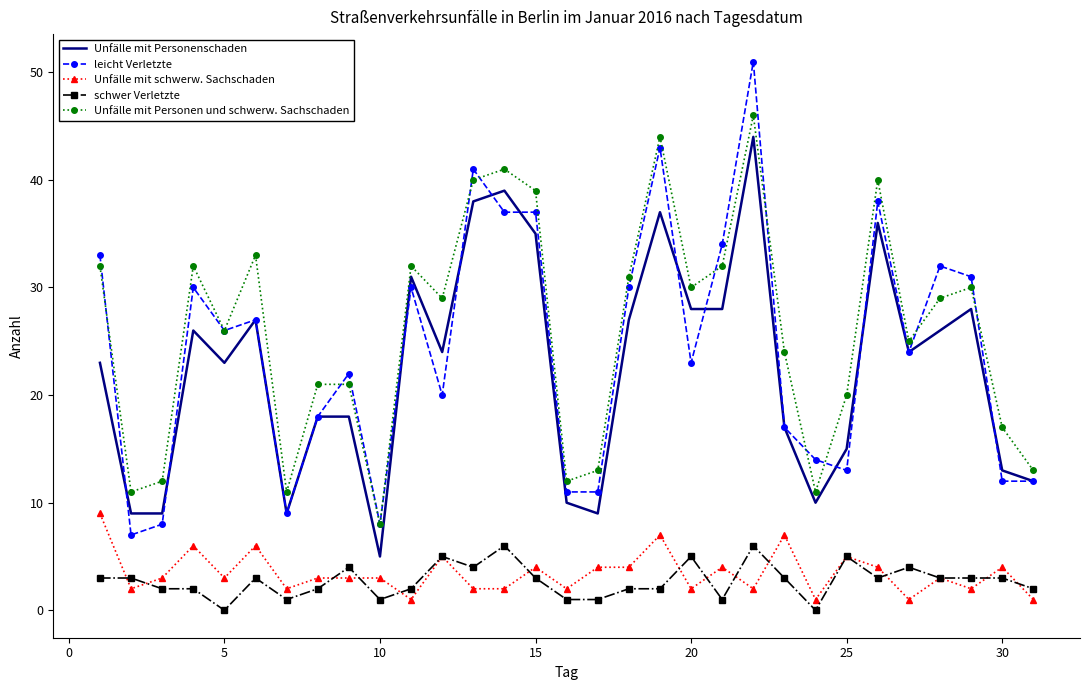

How many categories are shown in the chart?

31